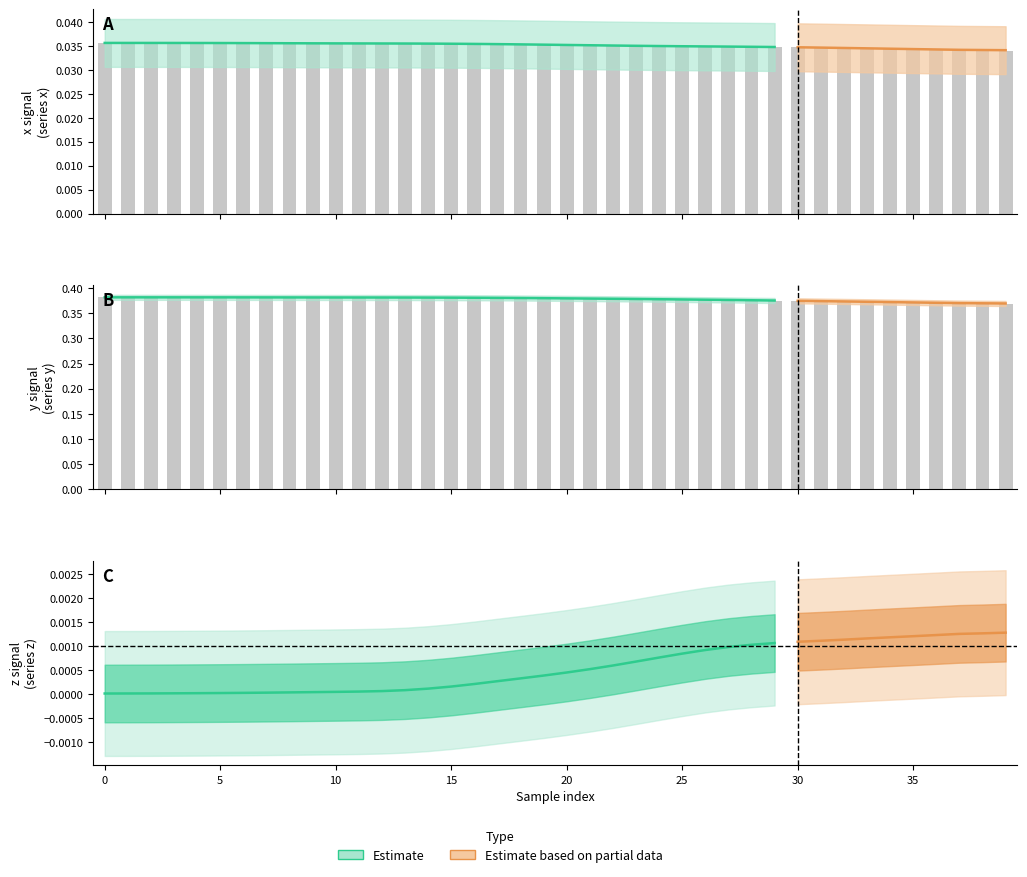

How many series are shown in this chart?

2